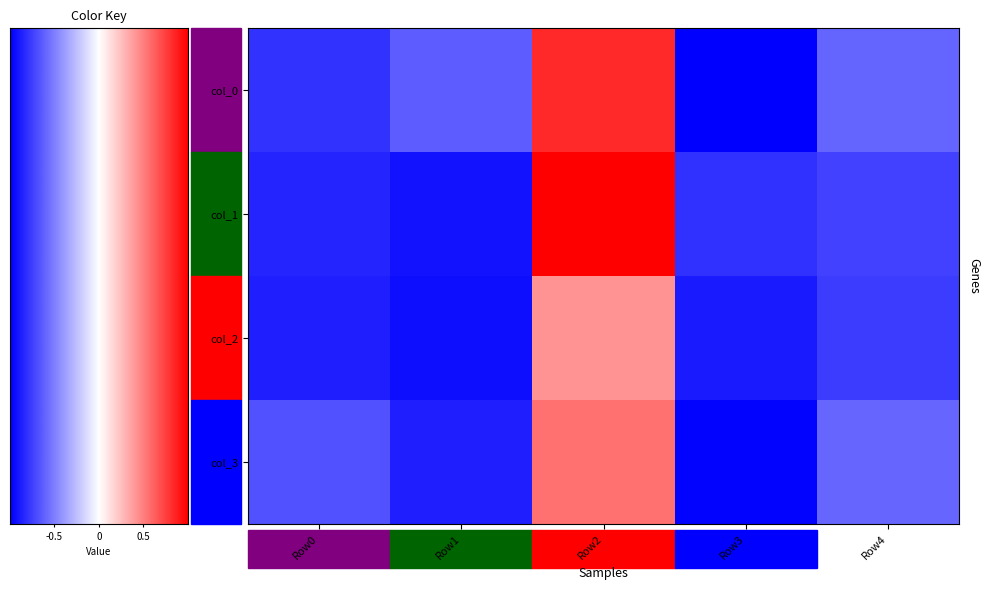

What is the total value across all series at Row2?

3.0